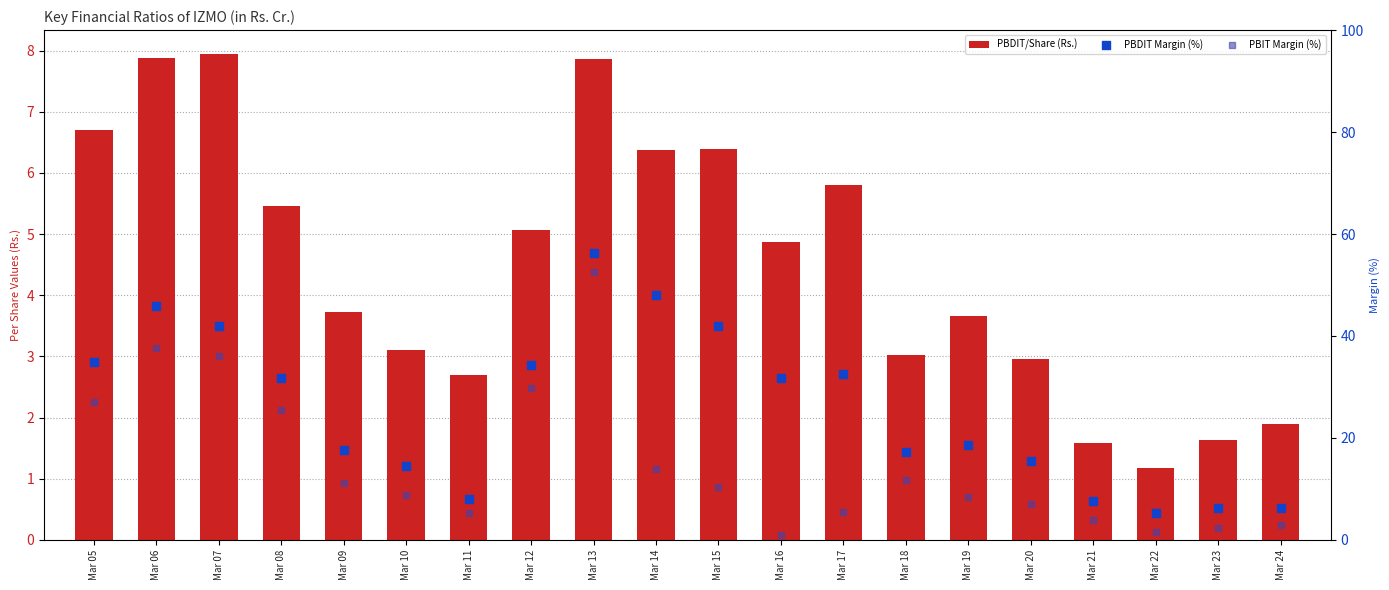

Which series reaches the minimum Y coordinate?

PBIT Margin (%)